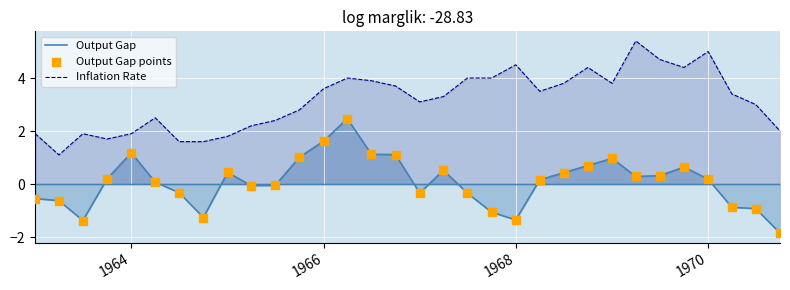

Which series reaches the maximum Y coordinate?

Inflation Rate